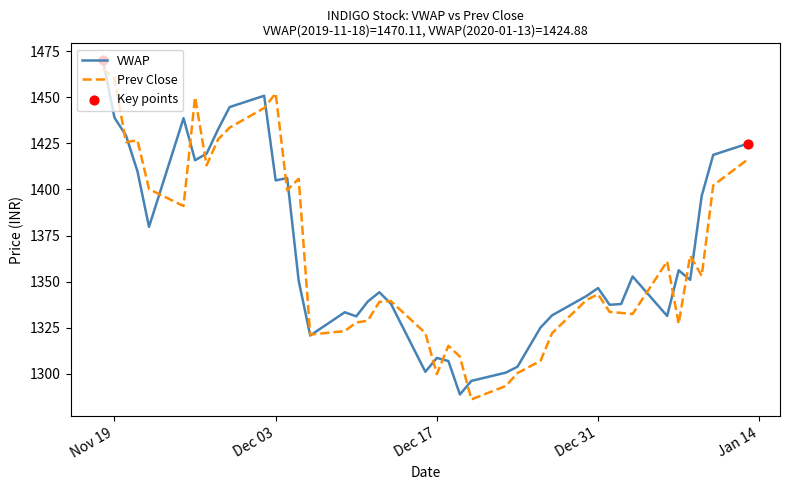

What is the maximum value for Prev Close?

1465.7